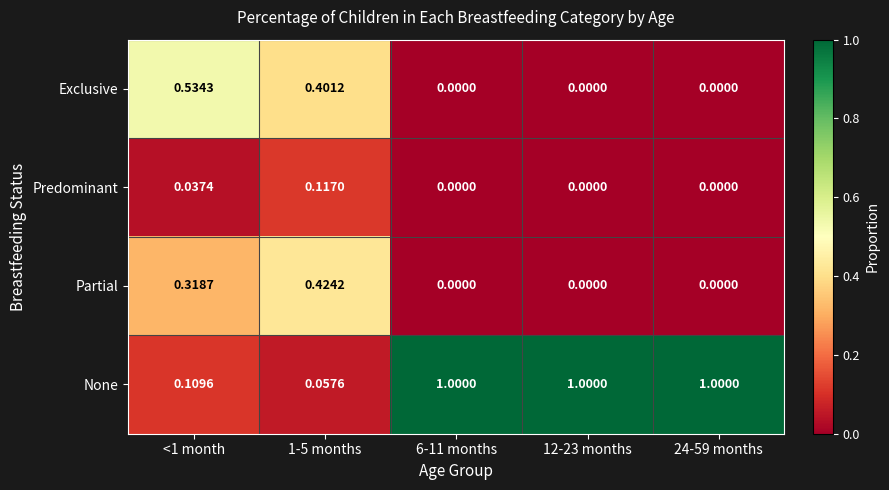

Which series has the largest total across all categories?

None